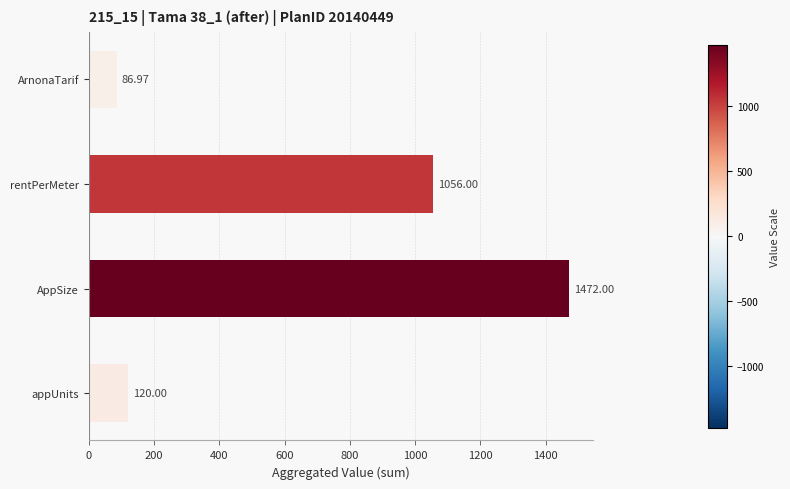

What is the difference between the second highest and minimum values?

969.0